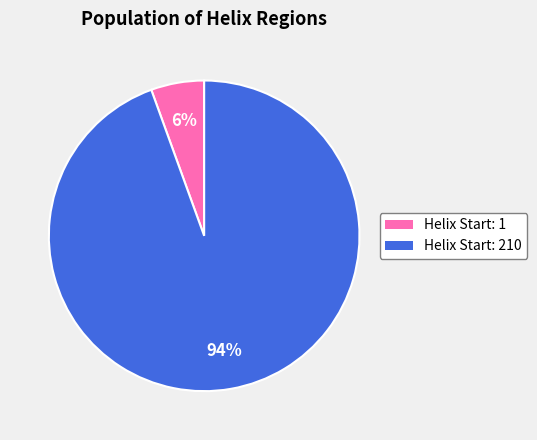

To the nearest percent, what is the average slice percentage?

50%